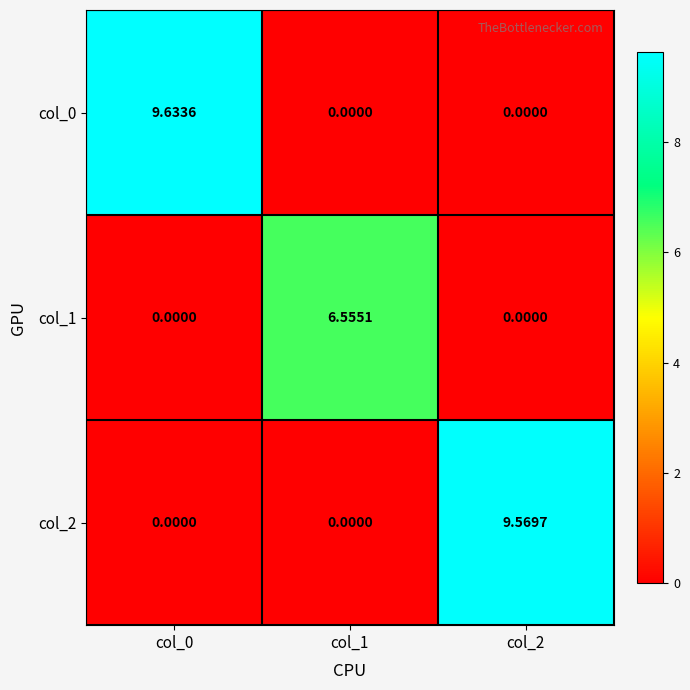

Reading right to left, extract all data points from this chart.

col_0: col_2=0.0	col_1=0.0	col_0=9.6
col_1: col_2=0.0	col_1=6.6	col_0=0.0
col_2: col_2=9.6	col_1=0.0	col_0=0.0